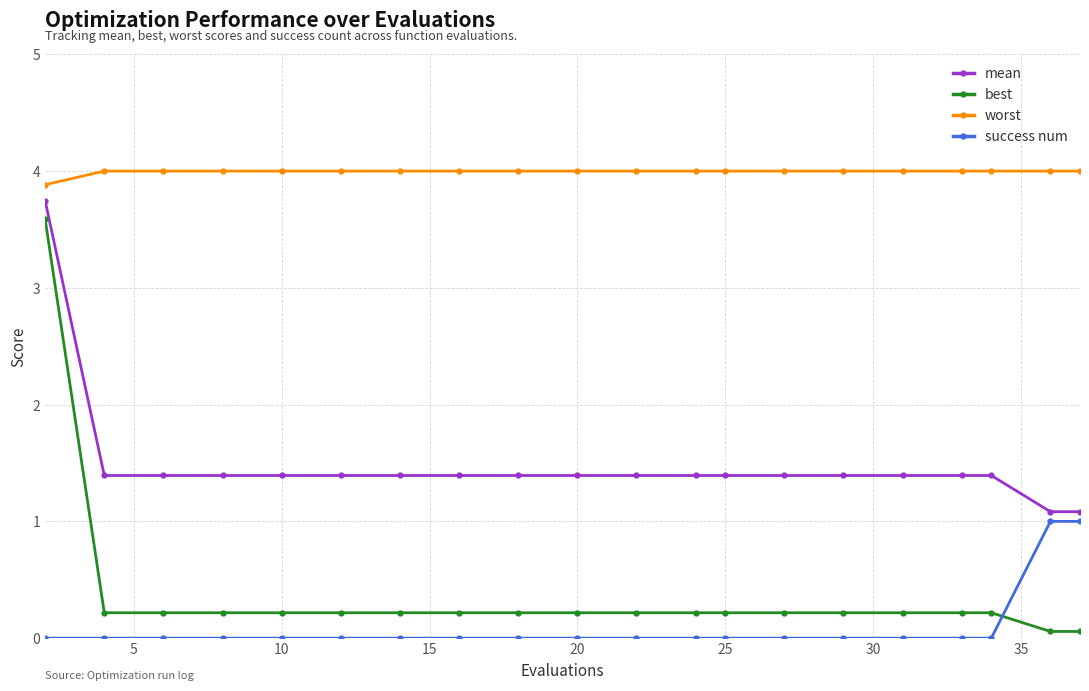

At how many categories does at least one series exceed 3?

20